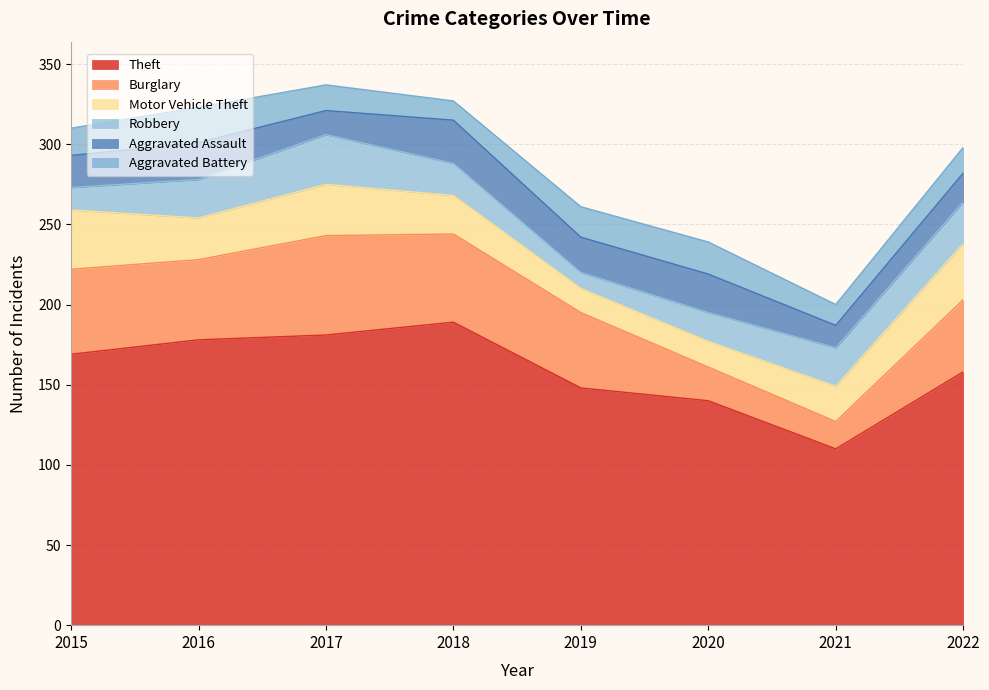

What value does the Burglary series have at 2021, to the nearest 10?

20